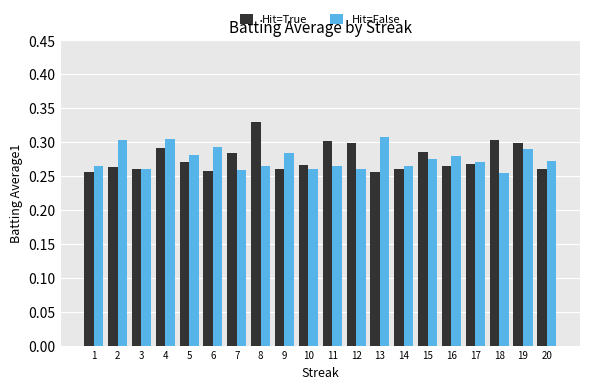

At how many categories does at least one series exceed 0?

20